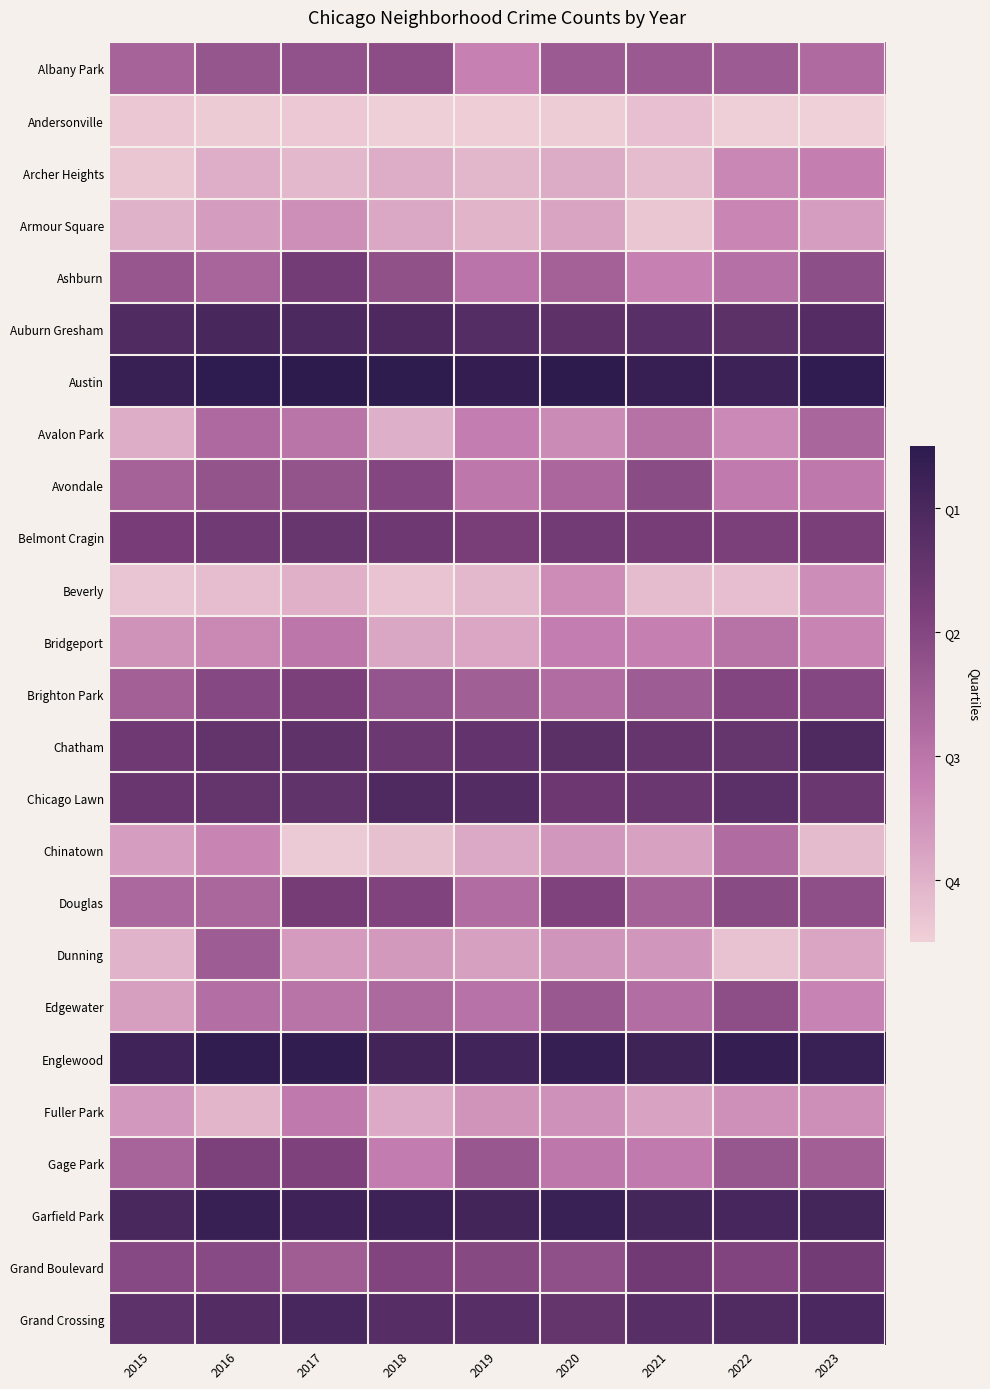

Which category has the lowest value across all series?

2023